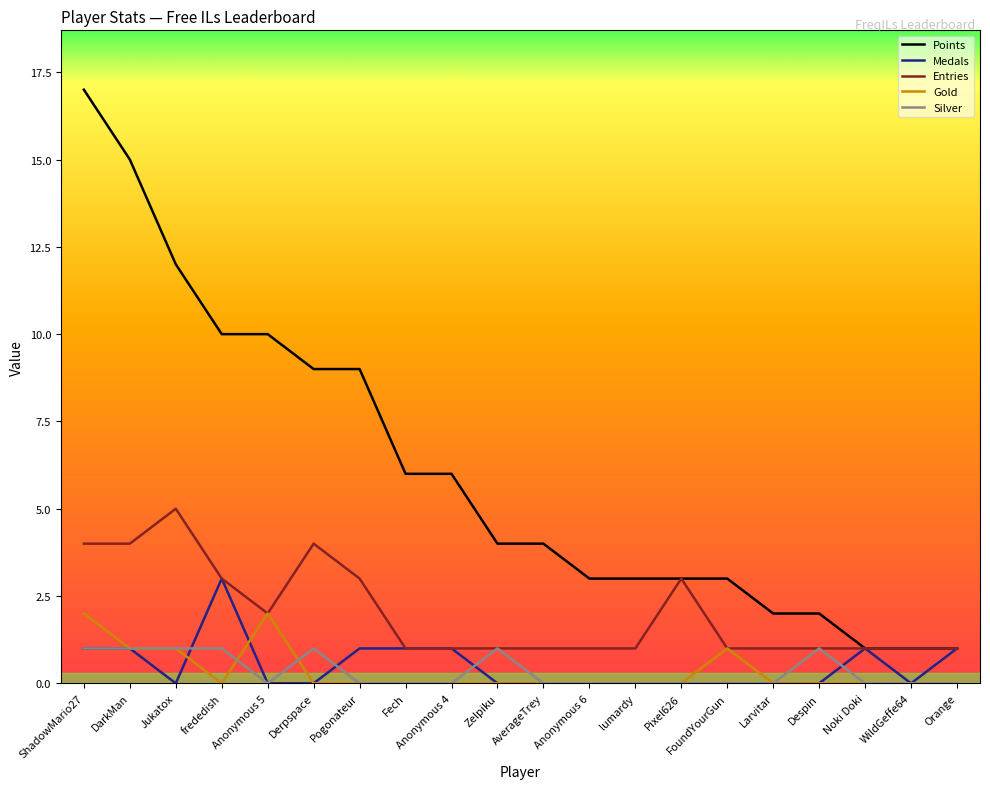

Which label corresponds to the largest value in the chart?

ShadowMario27